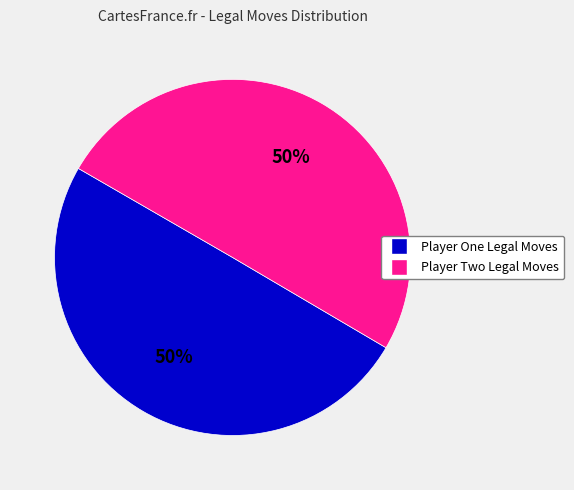

To the nearest percent, what is the average slice percentage?

50%